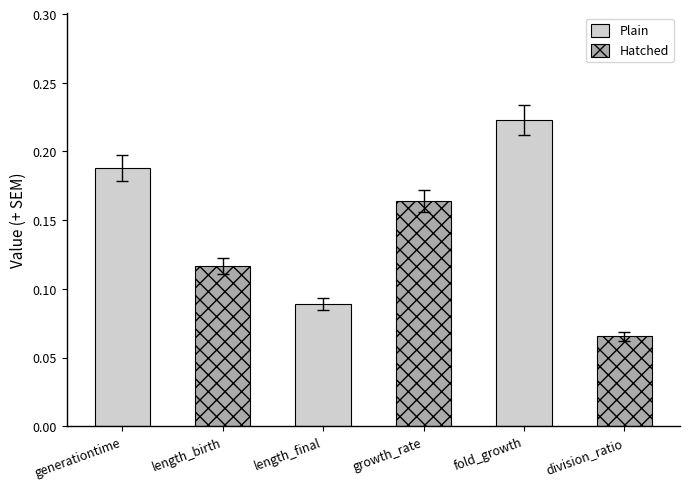

Which has a higher value, fold_growth or length_final?

fold_growth